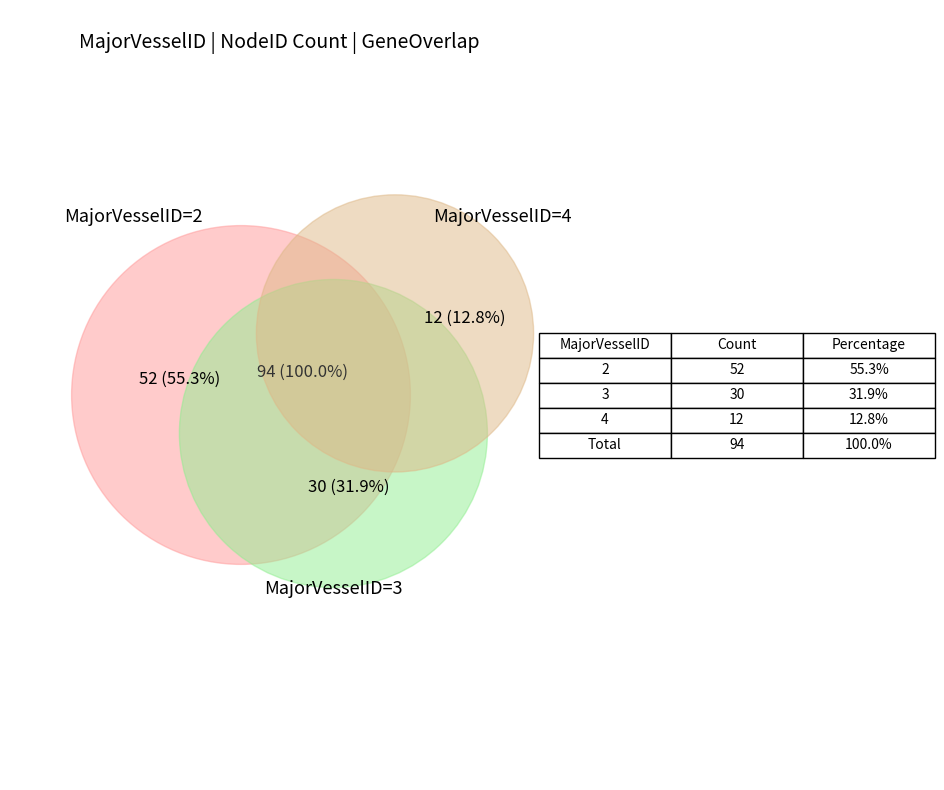

The 4 slice represents 24% of the pie. True or false?

False